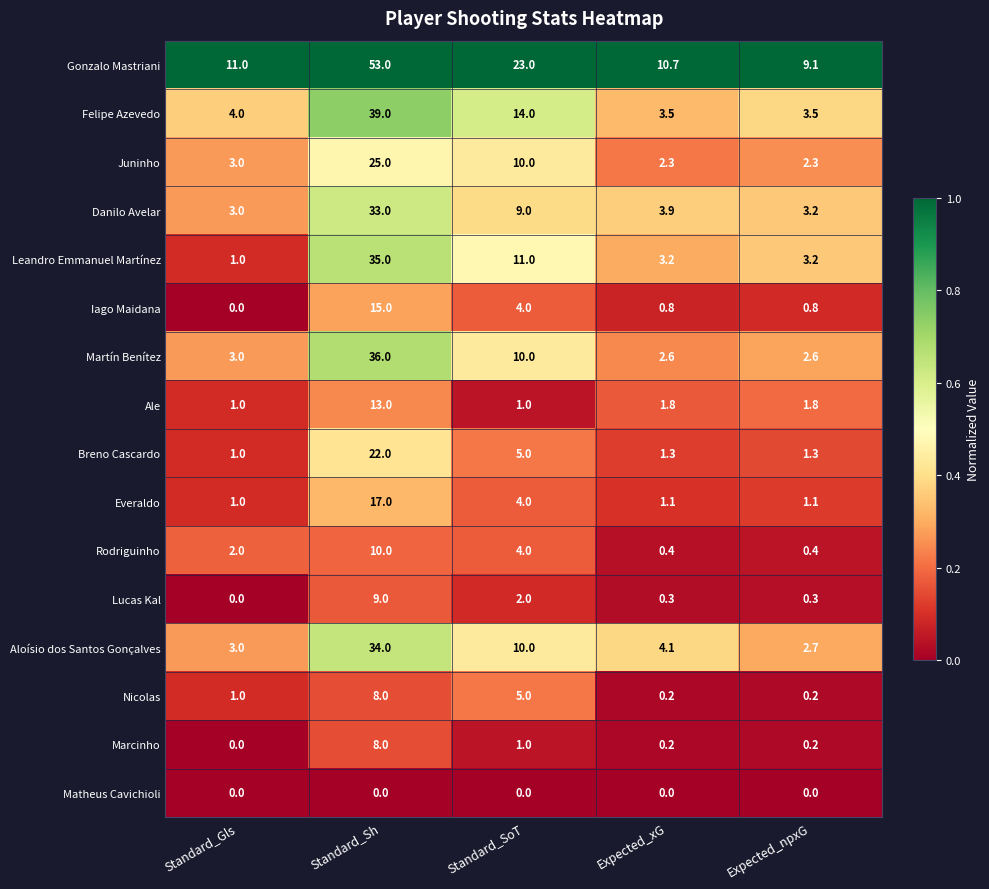

At which category is the sum across all series the highest?

Standard_Sh